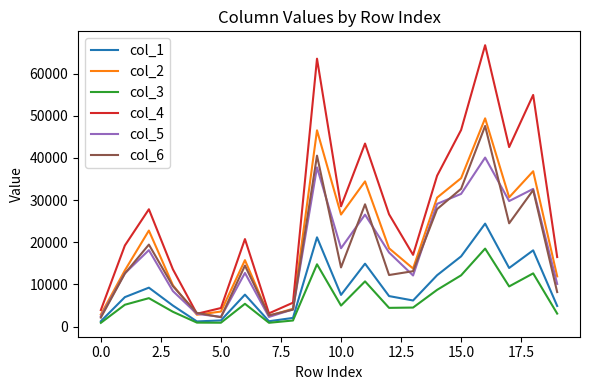

How many values in the col_1 series exceed 7531?

10